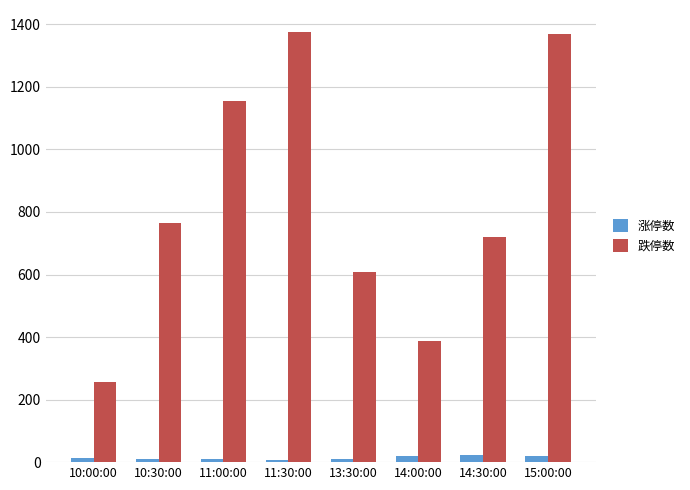

At how many categories does at least one series exceed 573?

6